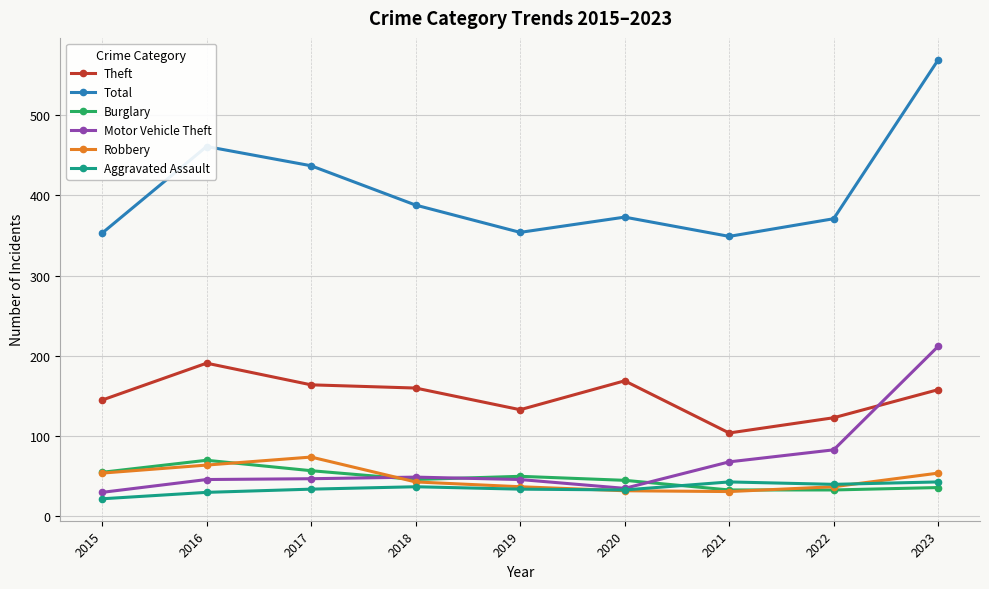

At which label does Robbery first exceed 43?

2015